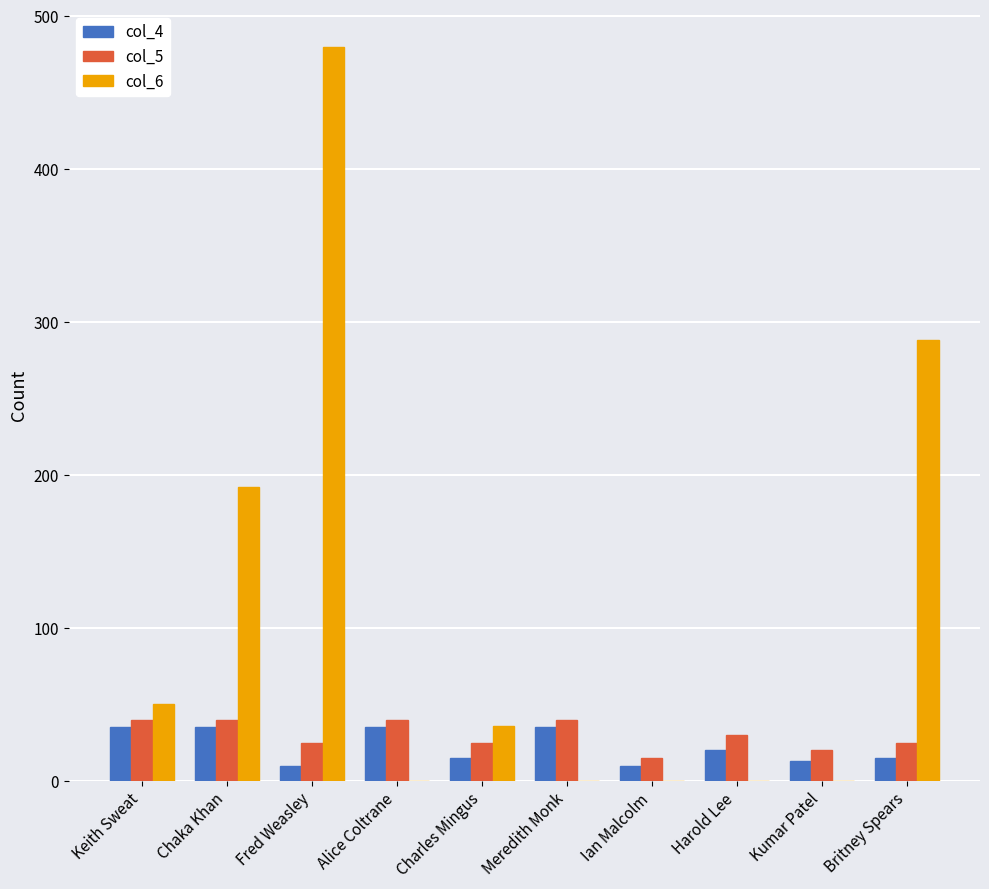

Which series changed the most between Meredith Monk and Britney Spears?

col_6